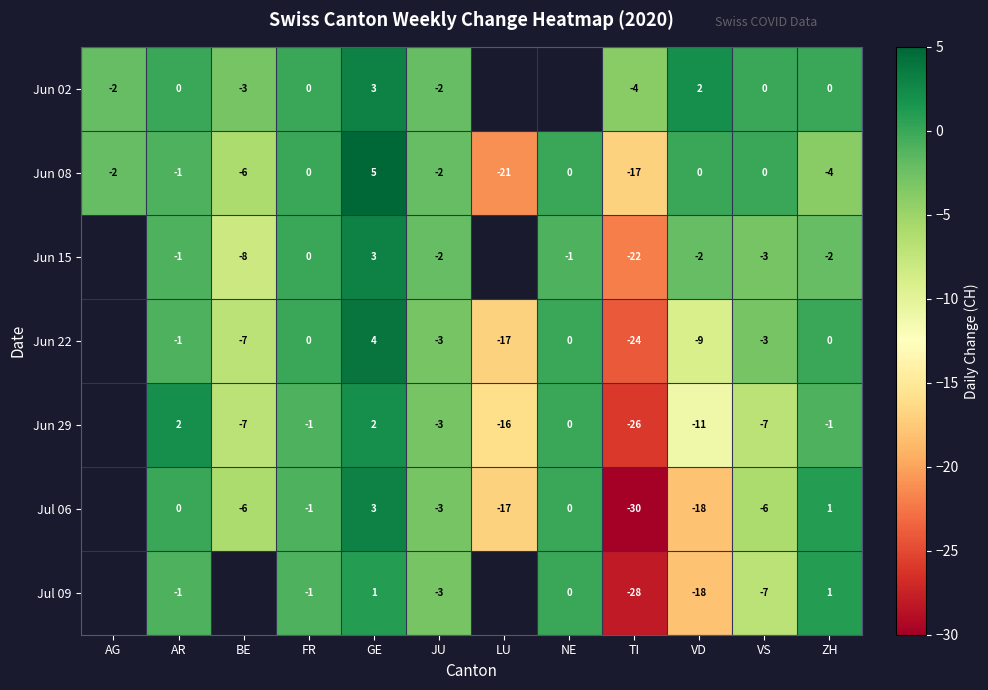

The value of Jun 08 at FR is 0. True or false?

True